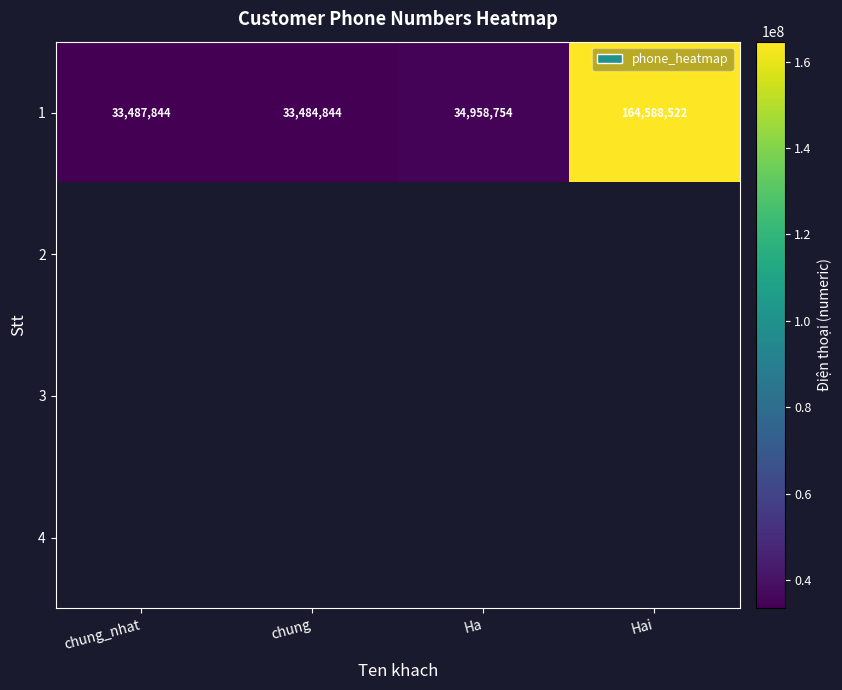

What is the average value of the 1 series?

66629991